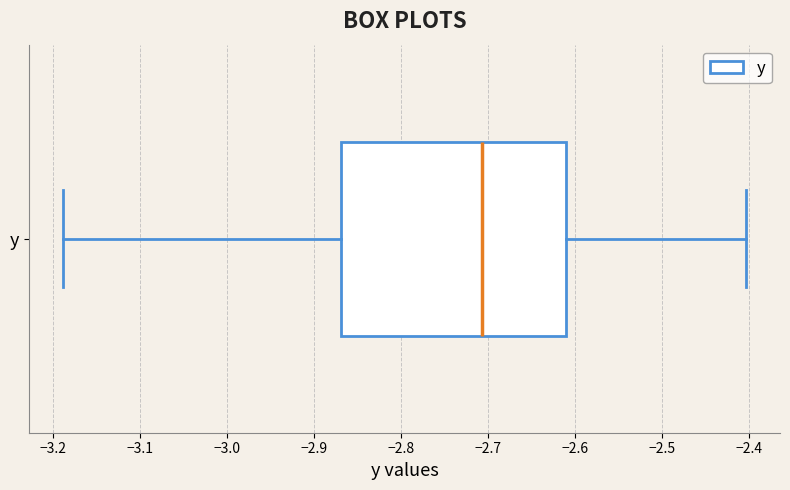

Transcribe this box plot: give where the median line is, the range the box spans, and where the two whiskers end, as read against the x-axis. The values are not printed on the chart, so give them approximately, as read against the axis.

median -2.71, box -2.87 to -2.61, whiskers -3.19 to -2.40